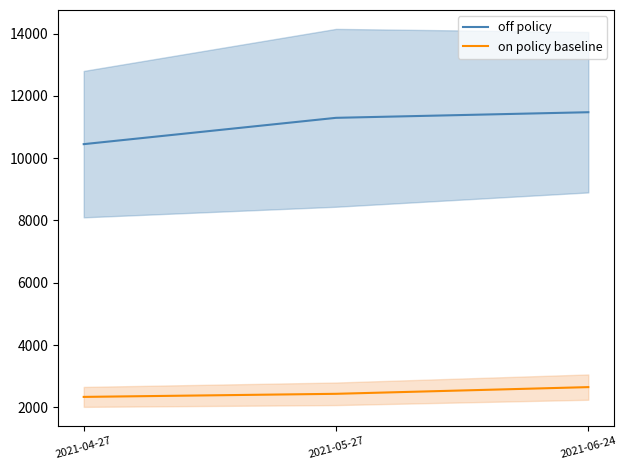

What is the sum of the off policy values at 2021-04-27 and 2021-06-24?

21925